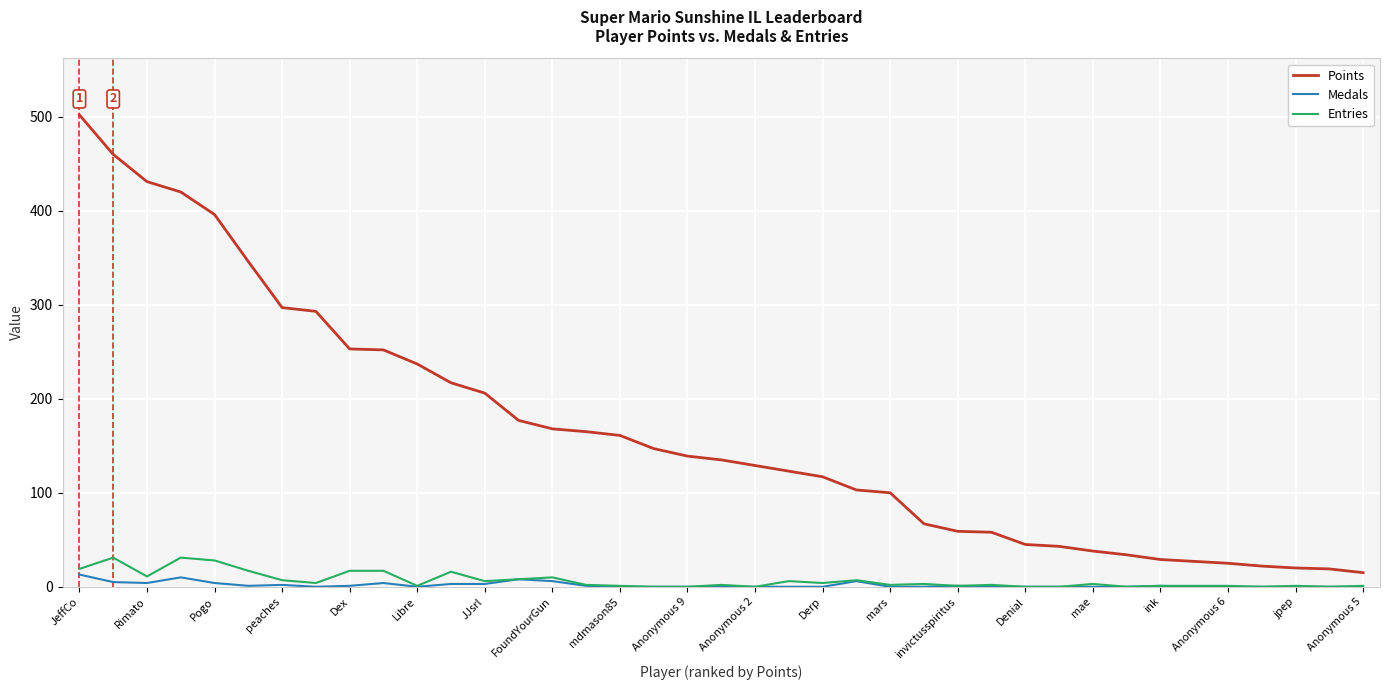

What is the highest value of the Medals series?

13